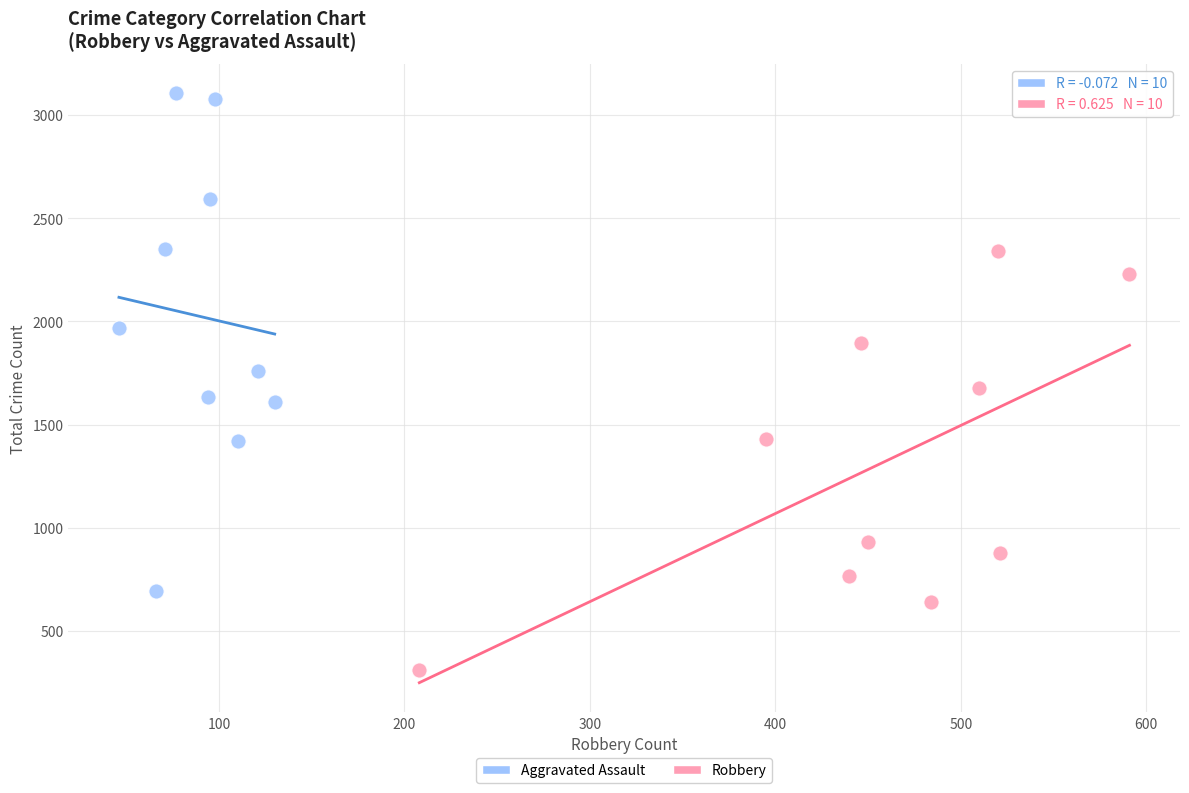

Which series contains the lowest Y value?

Robbery